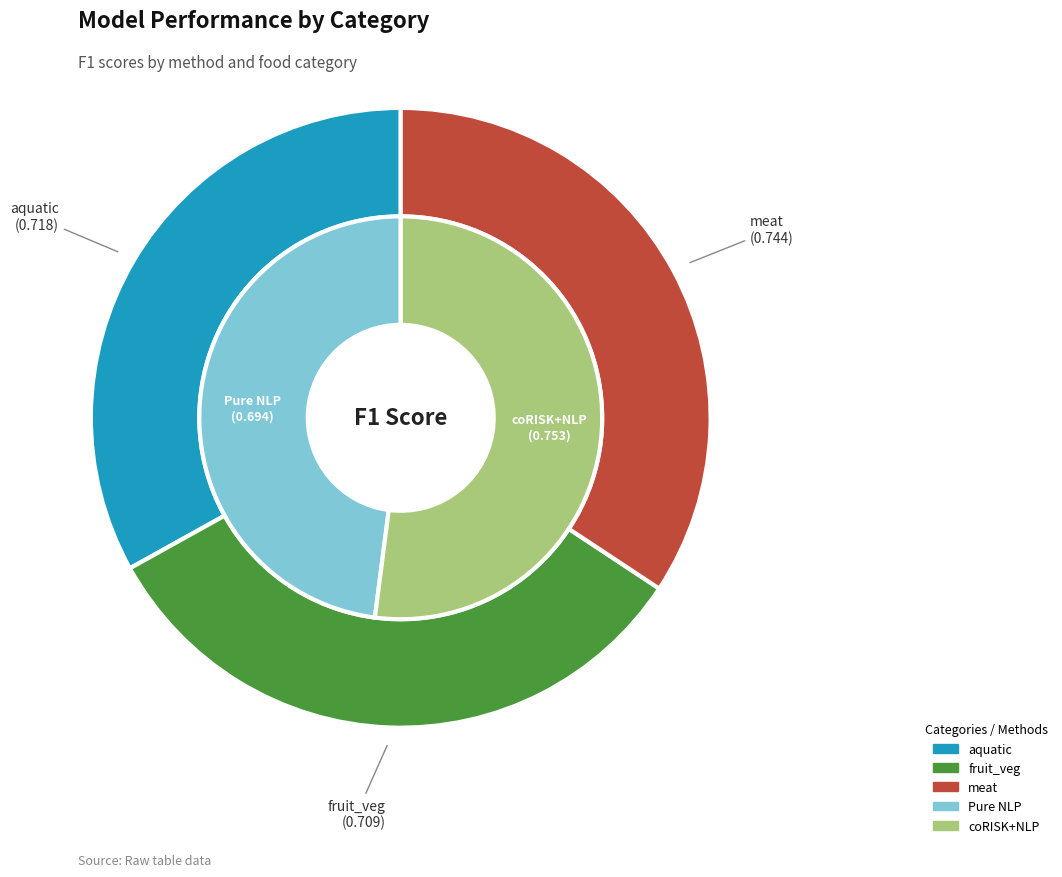

To the nearest percent, what portion does Pure NLP represent?

48%